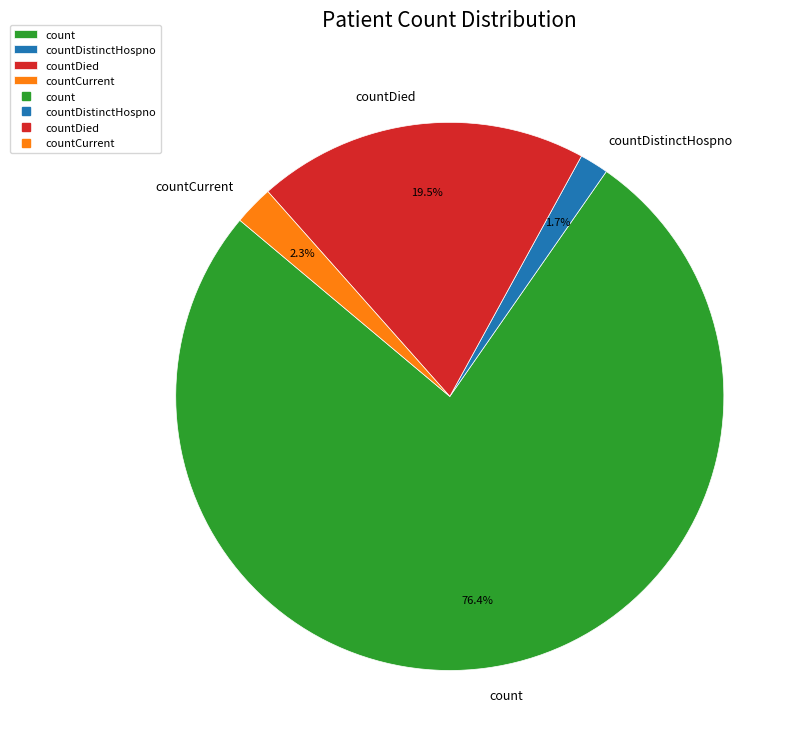

Is there a majority slice in this chart?

Yes